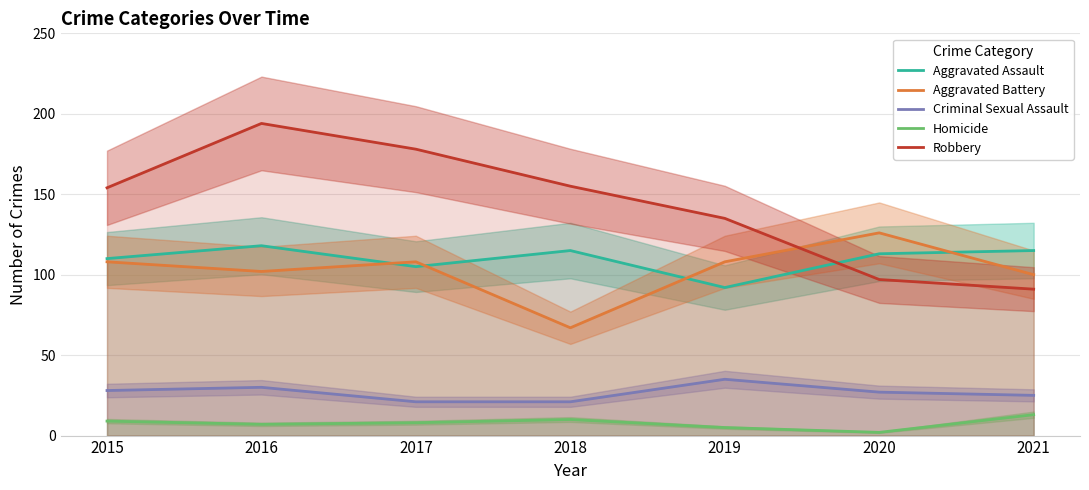

The value of Aggravated Assault at 2019 is 92. True or false?

True